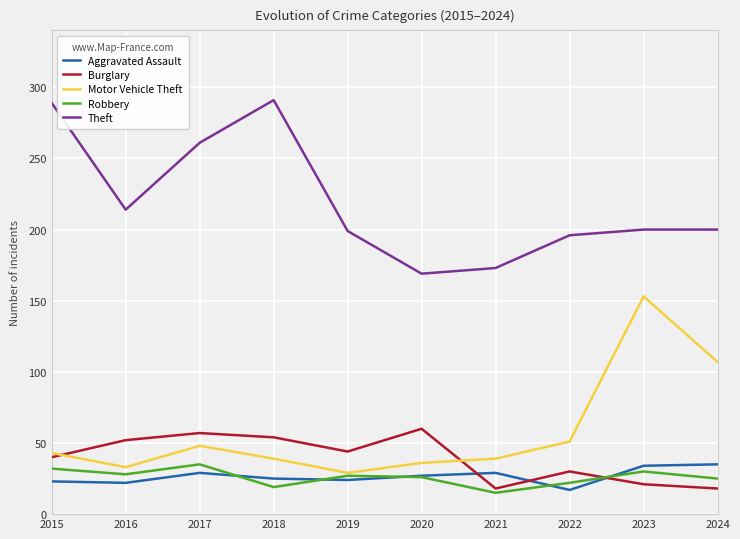

The Robbery series shows 46 at 2023. True or false?

False